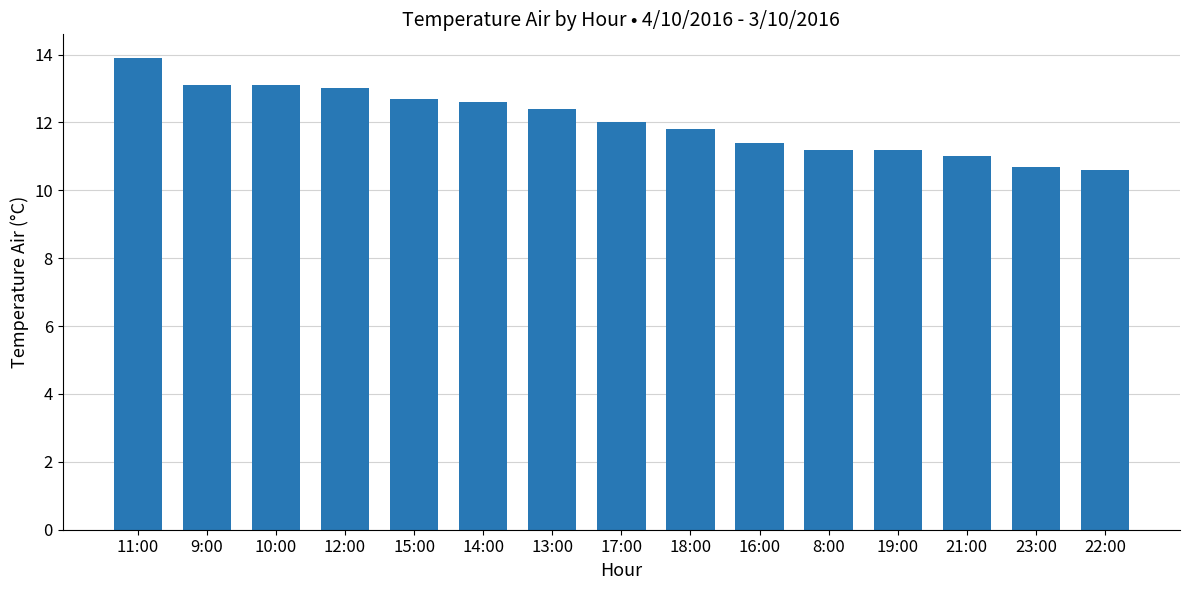

Which has a higher value, 10:00 or 15:00?

10:00